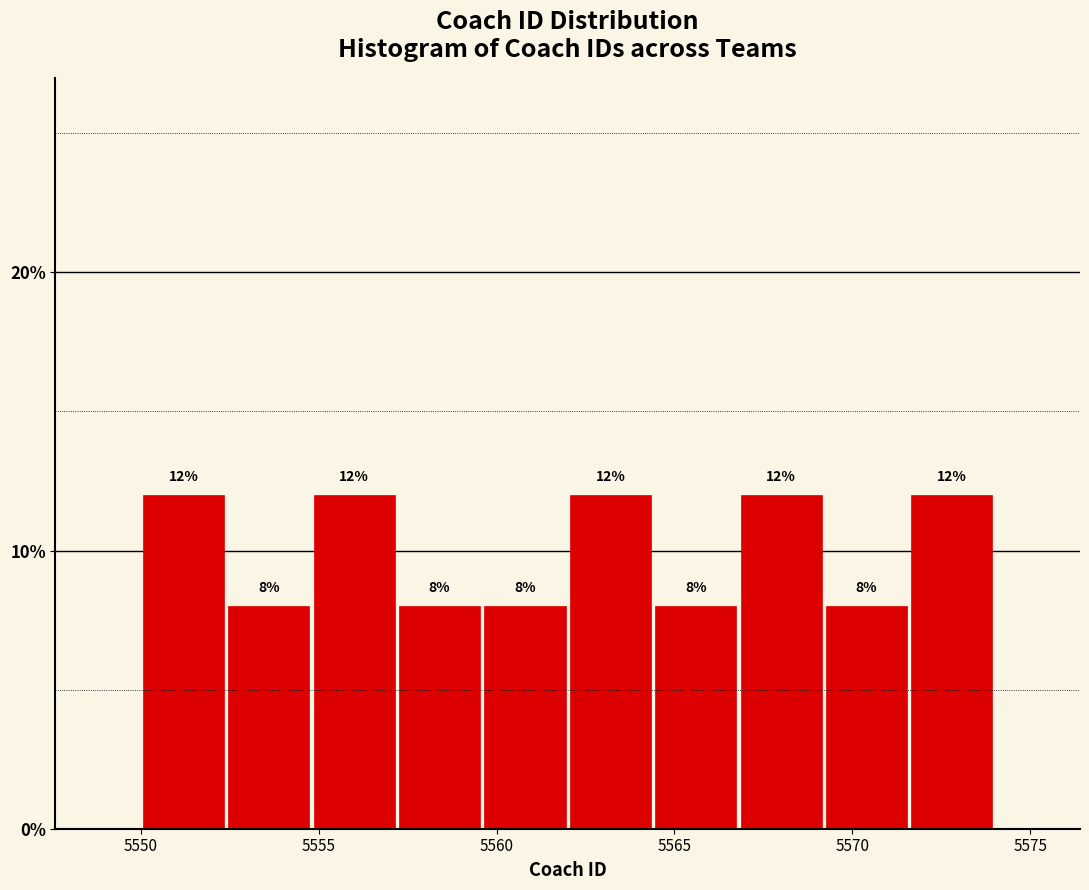

How tall is the bar that spans 5571.6 to 5574.0 on the x-axis? The bar edges are not printed on the chart, so give them approximately, as read against the axis.

12